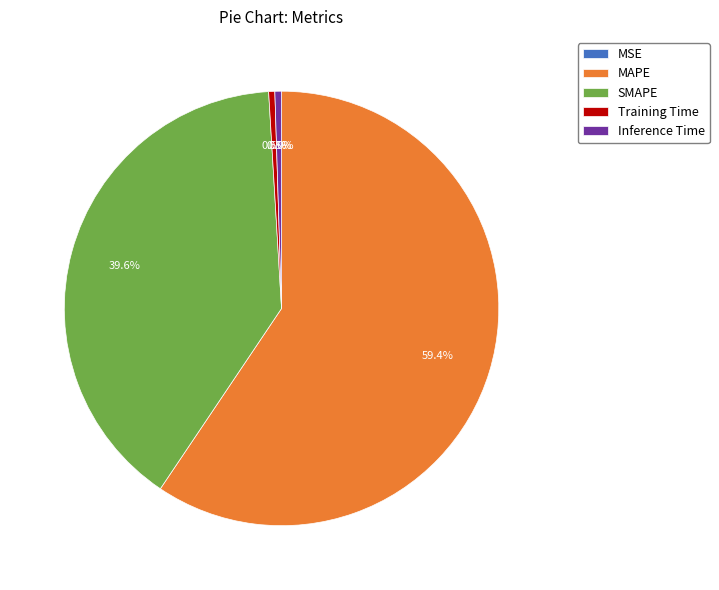

Does MAPE represent more than half of the total?

Yes